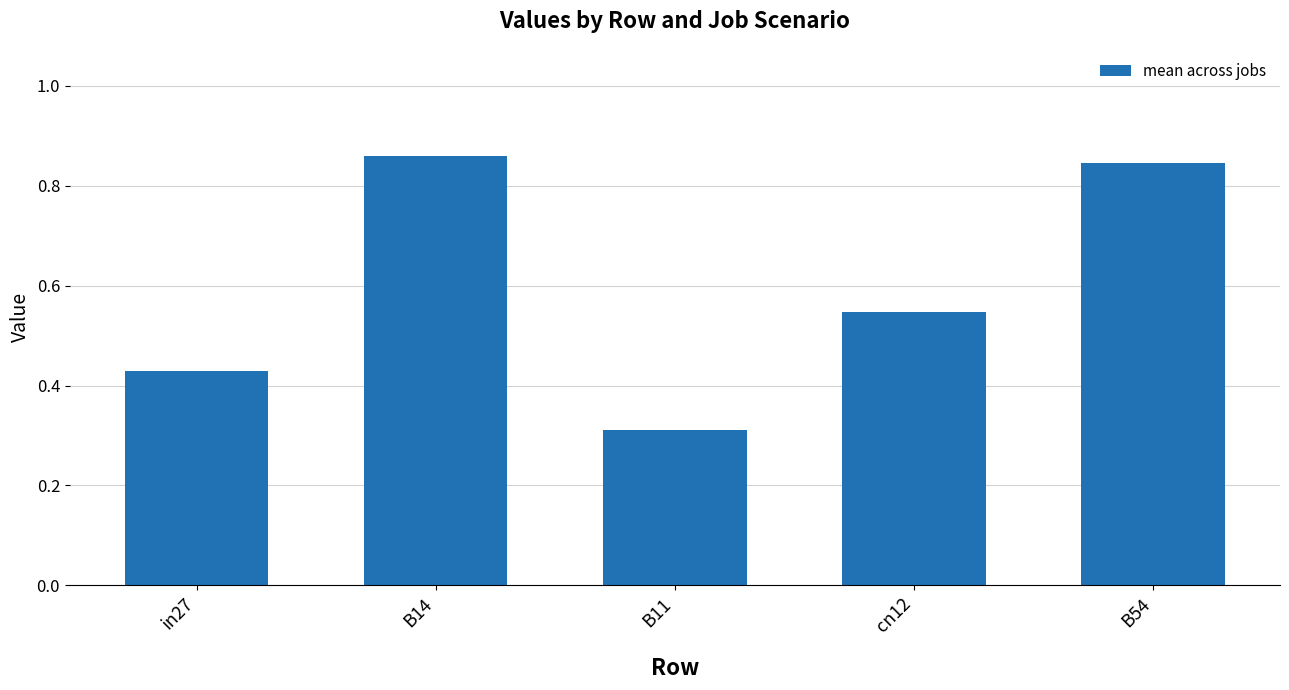

What is the average value?

0.6